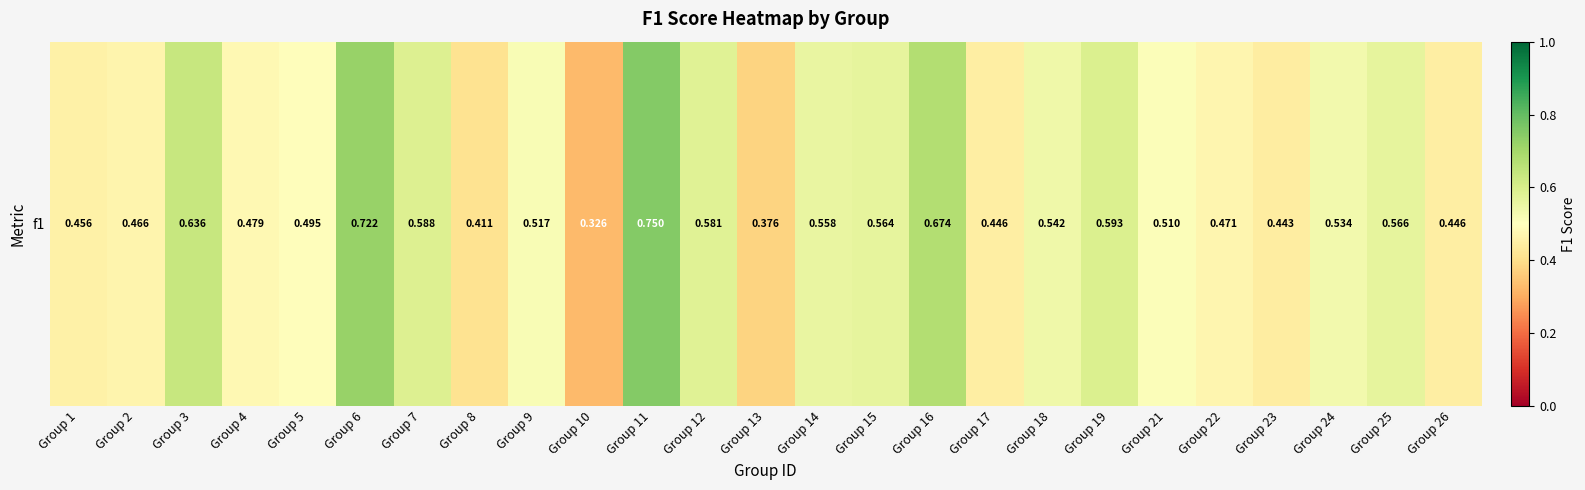

Which category has the highest value across all series?

Group 11